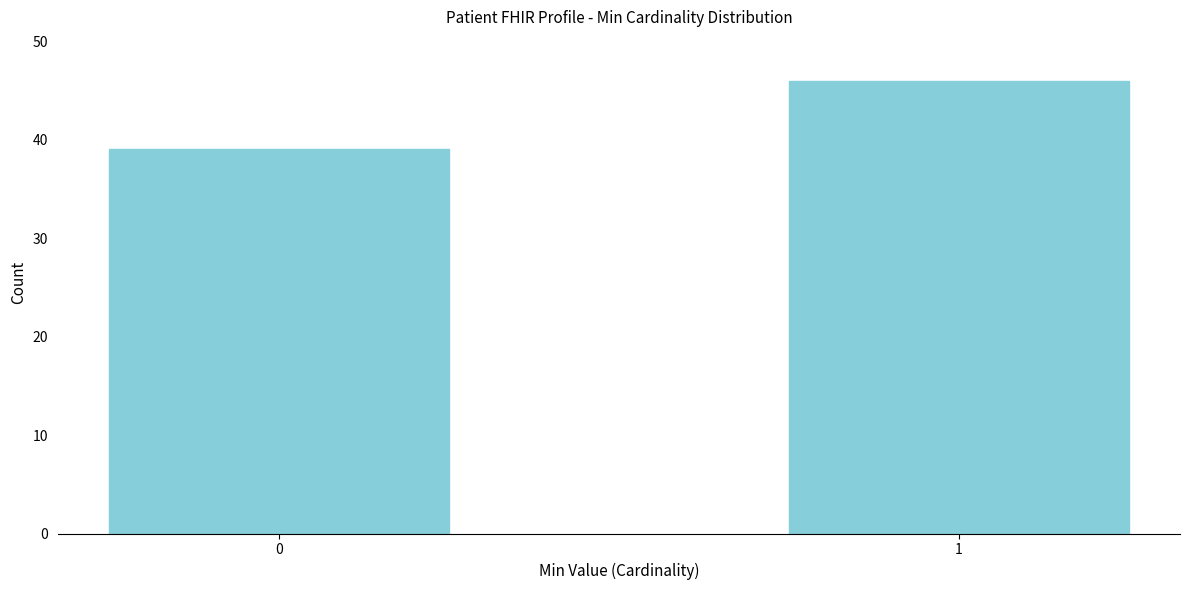

Reading left to right, list all the values displayed in this chart.

0=39	1=46